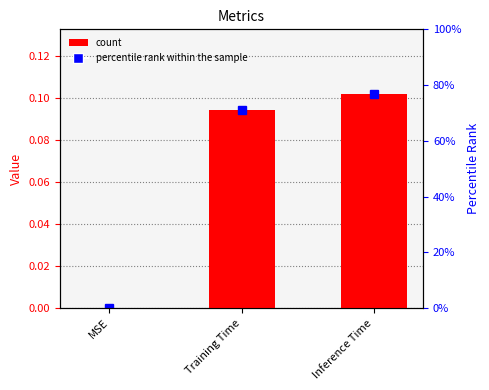

Reading left to right, what are all the values shown in this chart?

0.0	0.1	0.1